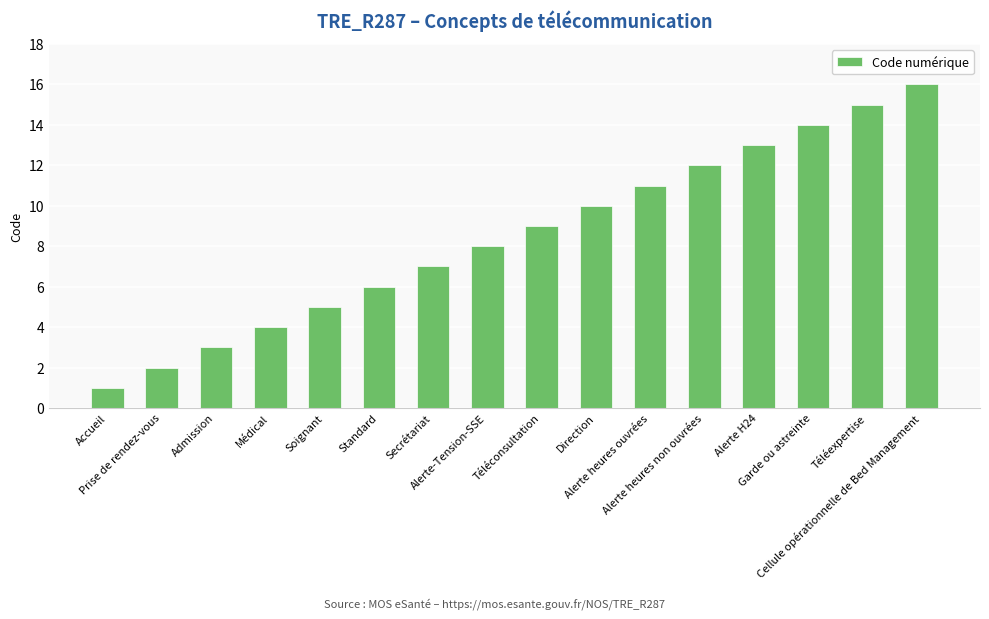

Count the number of data series in this chart.

1